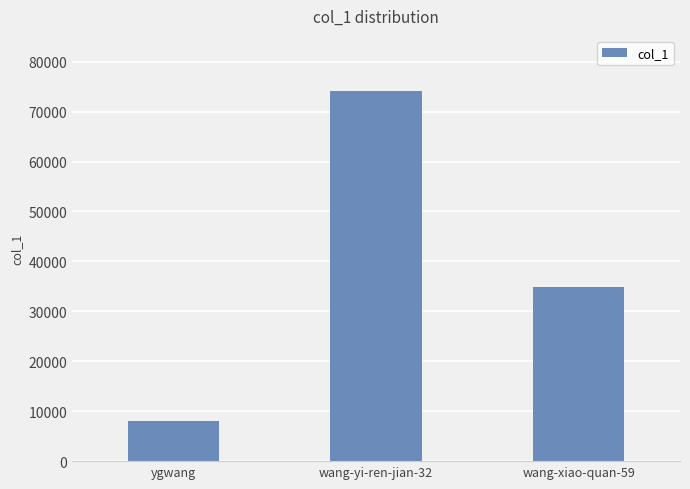

Reading left to right, transcribe all the data shown in this chart.

ygwang=8025	wang-yi-ren-jian-32=74049	wang-xiao-quan-59=34956